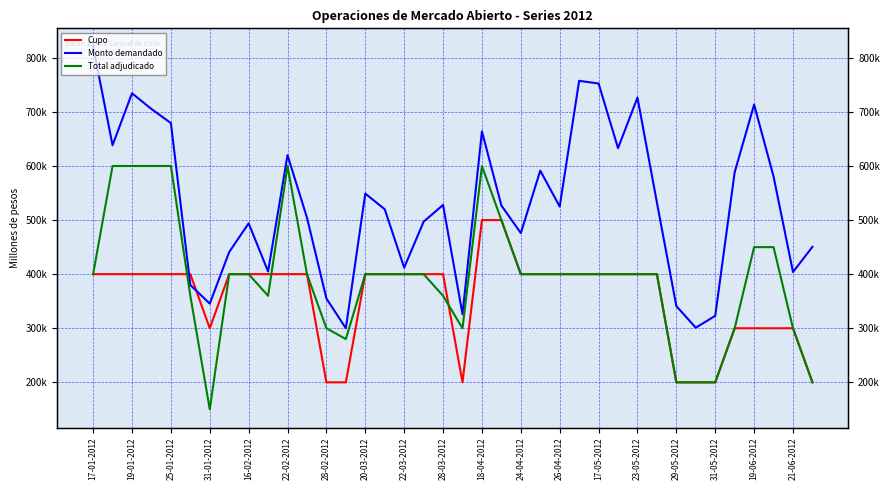

At how many categories does at least one series exceed 450776?

25